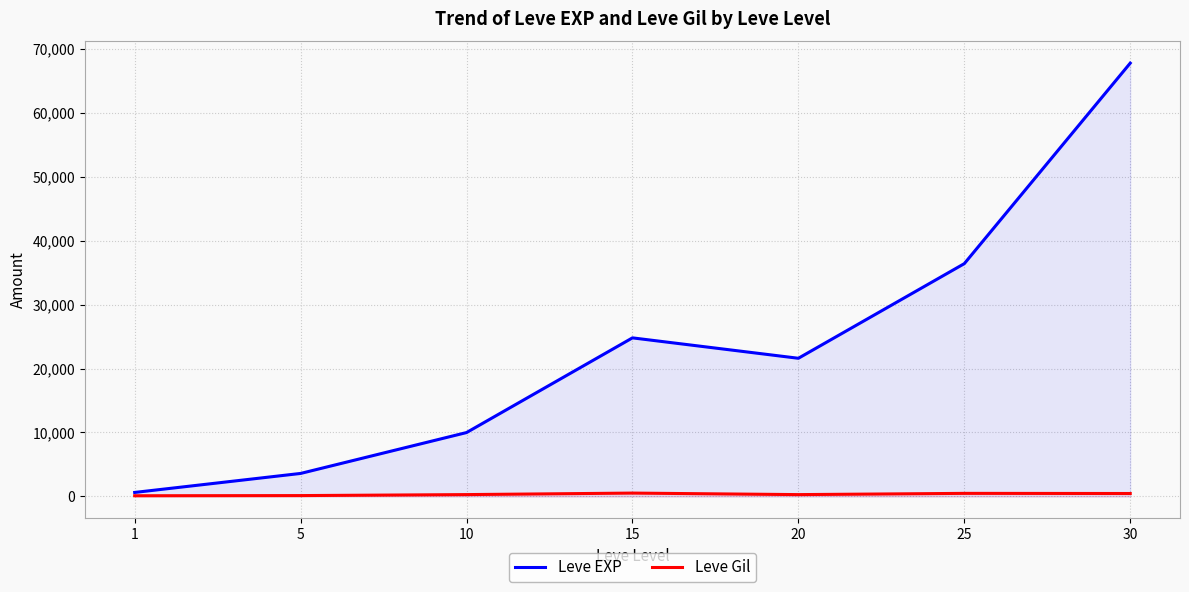

Rank the series at 15 from highest to lowest value.

Leve EXP, Leve Gil